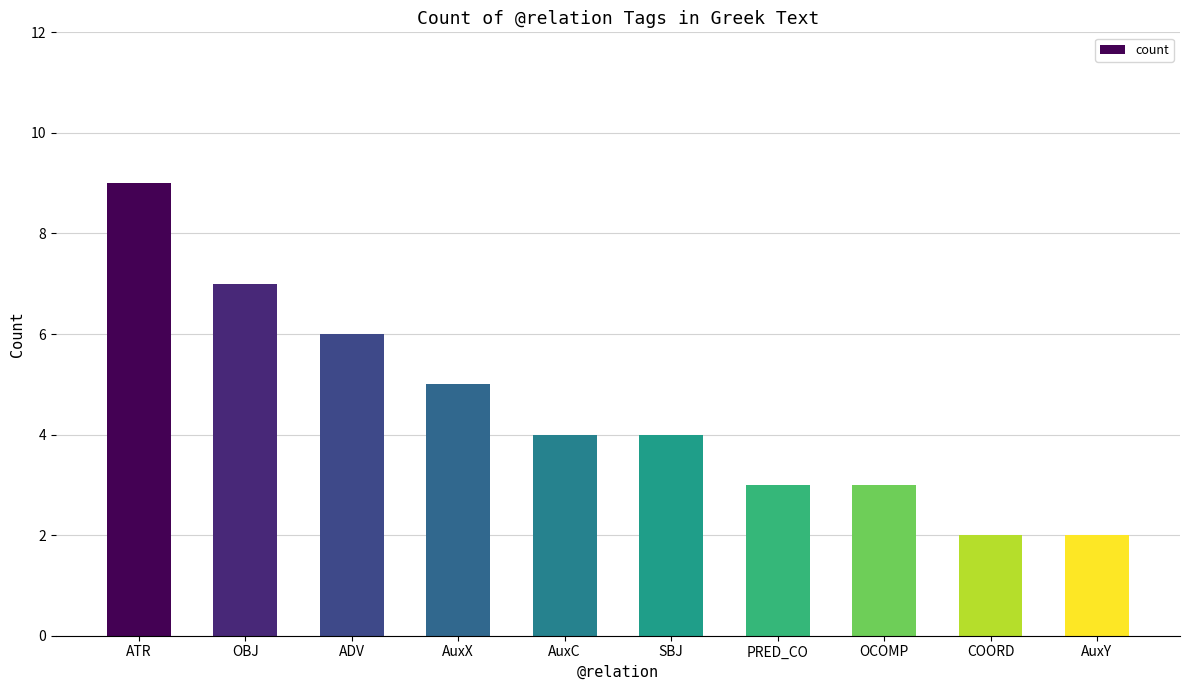

Reading right to left, transcribe all the data shown in this chart.

2	2	3	3	4	4	5	6	7	9